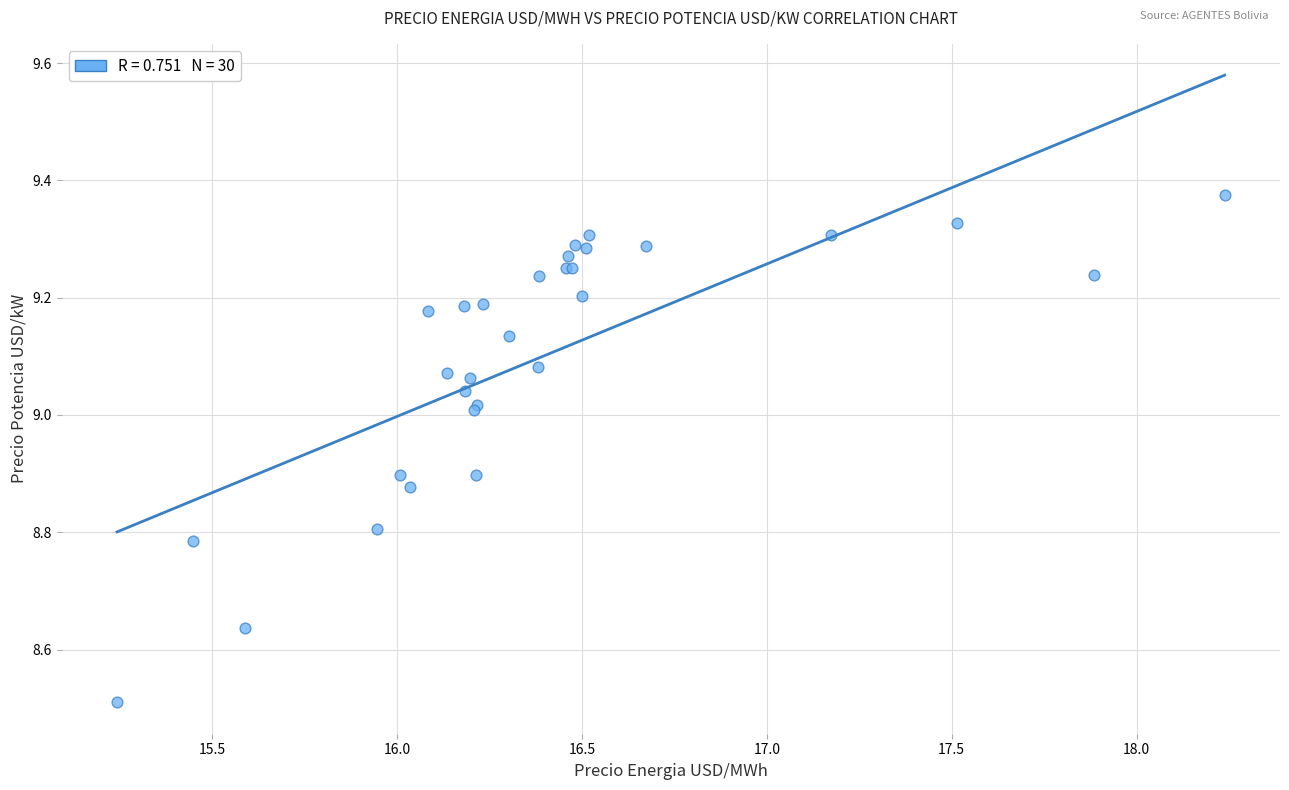

What Y value in the scatter plot is closest to 8?

8.5